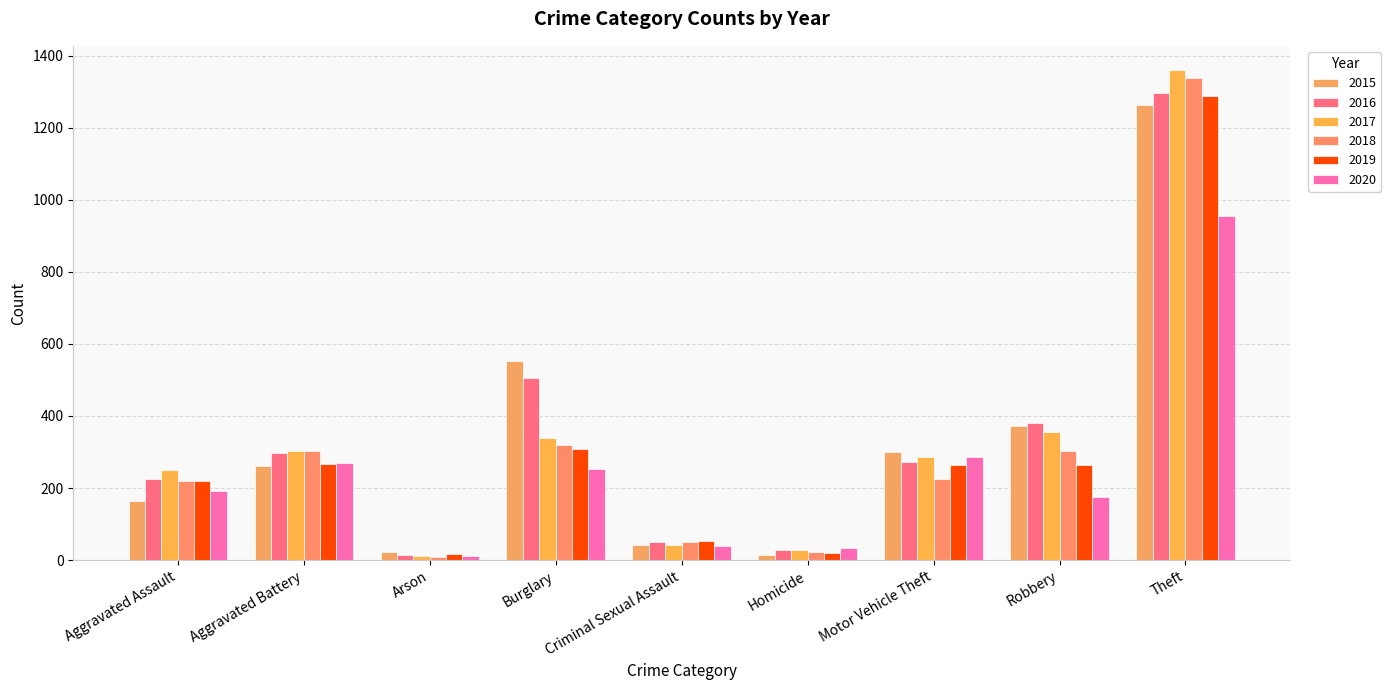

What is the difference between the maximum and second lowest values in the 2016 series?

1269